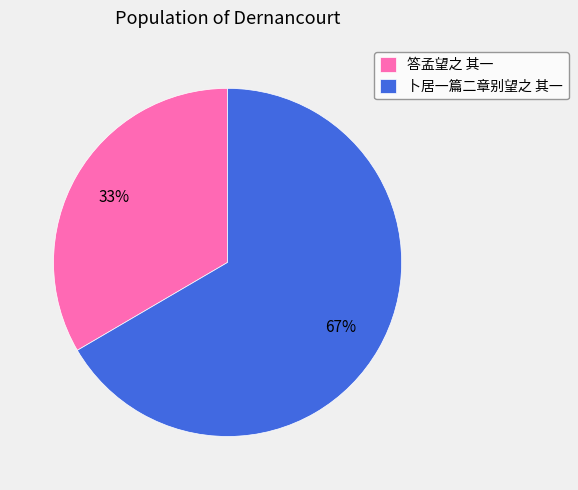

Do 答孟望之 其一 and 卜居一篇二章别望之 其一 together represent more than half of the pie?

Yes